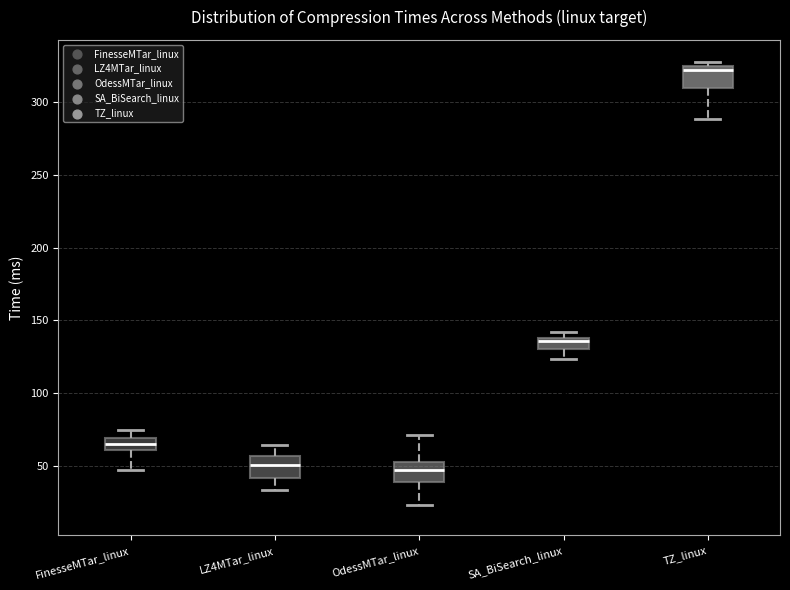

Reading left to right, transcribe this box plot: for each box, give where its median line is, the range the box spans, and where its two whiskers end, as read against the y-axis. The values are not printed on the chart, so give them approximately, as read against the axis.

FinesseMTar_linux: median 65, box 60 to 70, whiskers 45 to 75
LZ4MTar_linux: median 50, box 40 to 55, whiskers 35 to 65
OdessMTar_linux: median 45, box 40 to 50, whiskers 25 to 70
SA_BiSearch_linux: median 135, box 130 to 140, whiskers 125 to 140 (just above the box's upper edge)
TZ_linux: median 320, box 310 to 325, whiskers 290 to 325 (just above the box's upper edge)